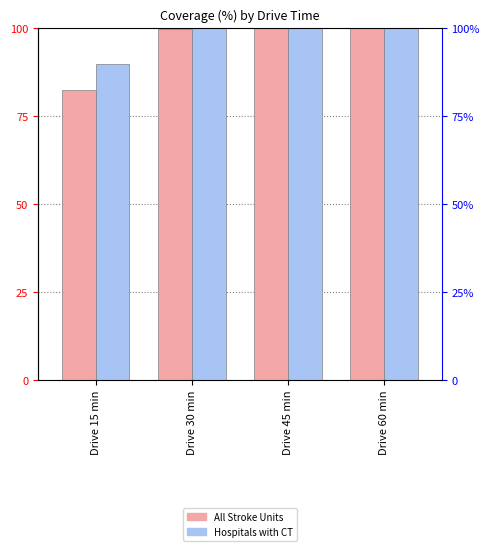

How many bars are there in each group?

2